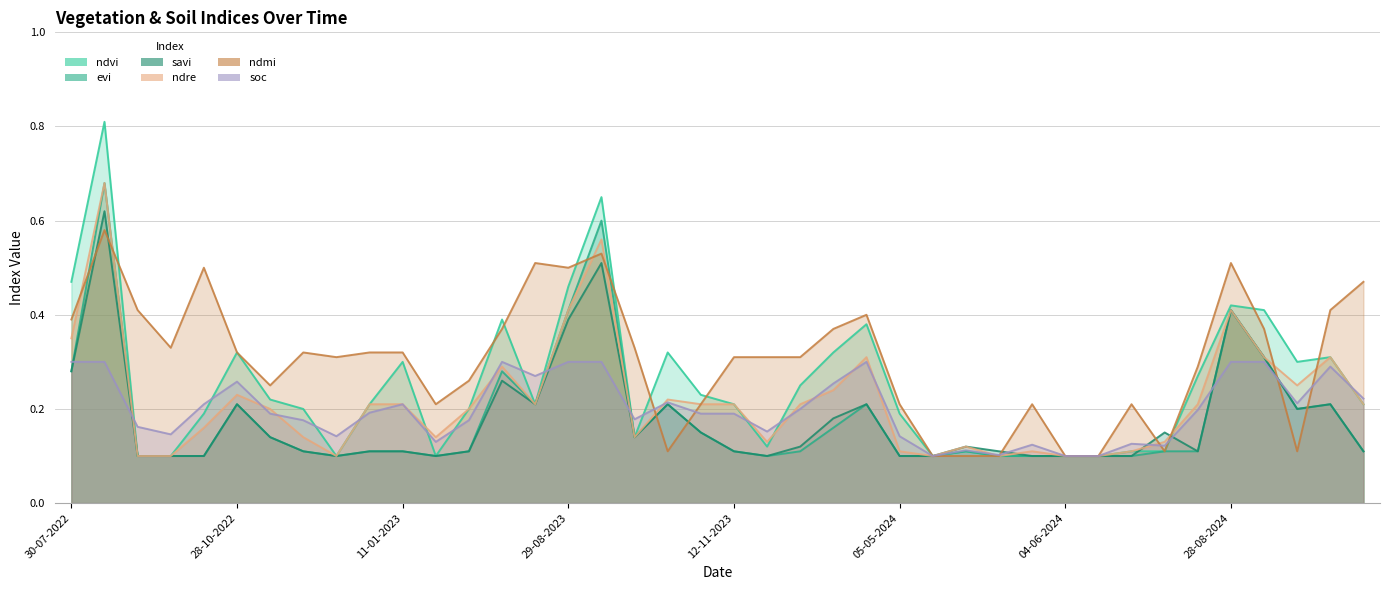

At which category is the sum across all series the highest?

24-08-2022